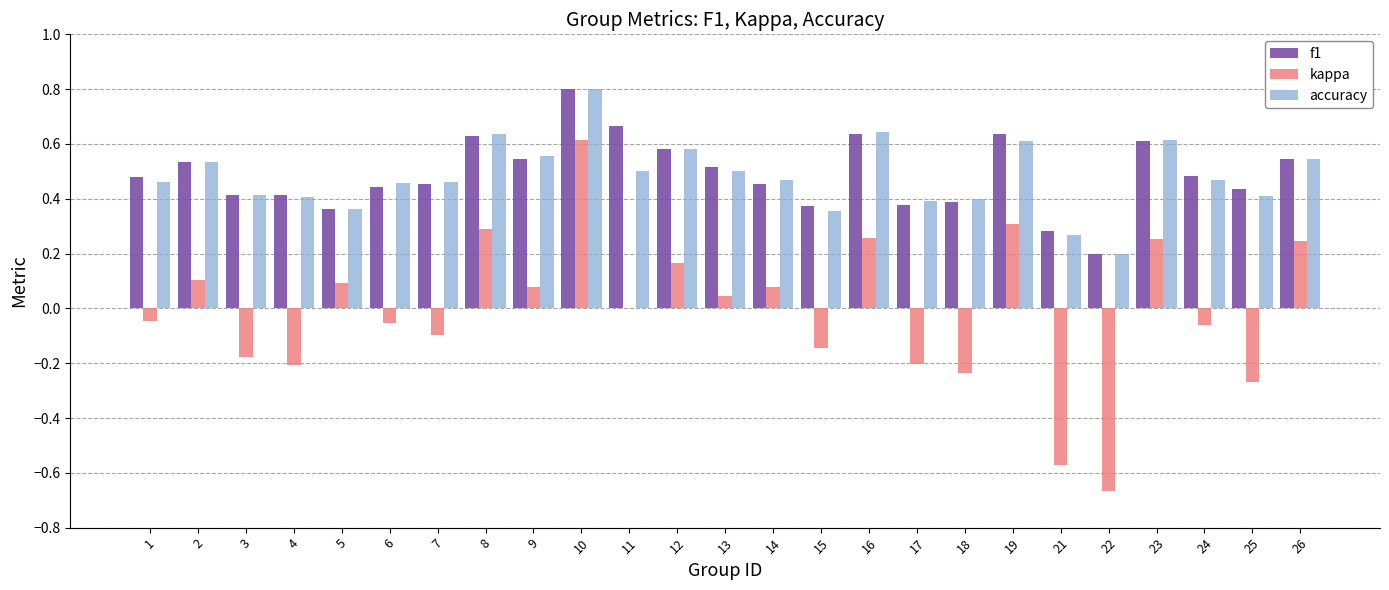

True or false: f1 has a value of 0.4 at 8.

False